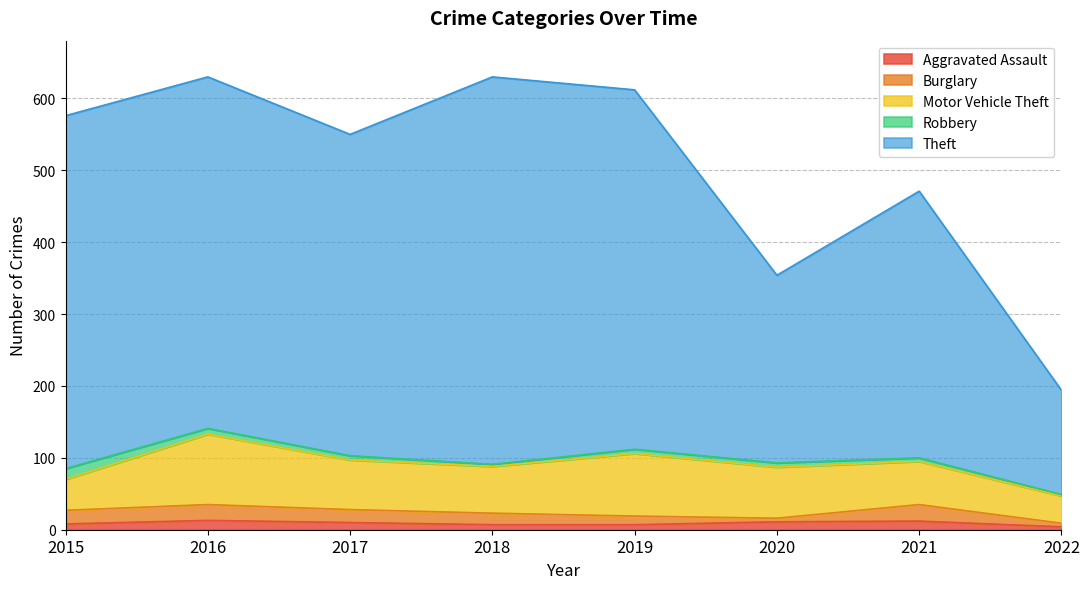

How many lines are shown in the chart?

5